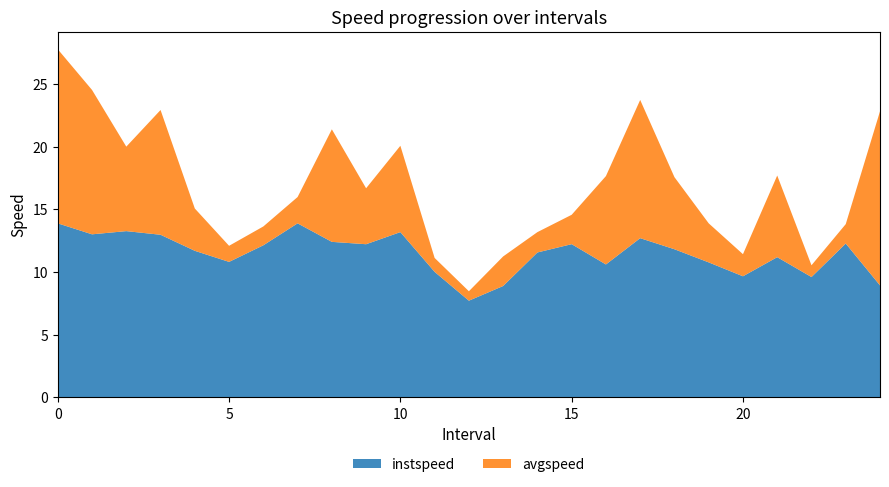

Reading right to left, what are all the values shown in this chart?

instspeed: 24=8.9	23=12.3	22=9.6	21=11.2	20=9.7	19=10.8	18=11.8	17=12.7	16=10.6	15=12.2	14=11.6	13=8.9	12=7.7	11=10.0	10=13.2	9=12.2	8=12.4	7=13.9	6=12.1	5=10.8	4=11.7	3=13.0	2=13.3	1=13.0	0=13.9
avgspeed: 24=13.9	23=1.5	22=0.9	21=6.5	20=1.8	19=3.1	18=5.8	17=11.0	16=7.1	15=2.3	14=1.6	13=2.4	12=0.8	11=1.1	10=6.9	9=4.5	8=9.0	7=2.1	6=1.5	5=1.3	4=3.4	3=10.0	2=6.7	1=11.5	0=13.9